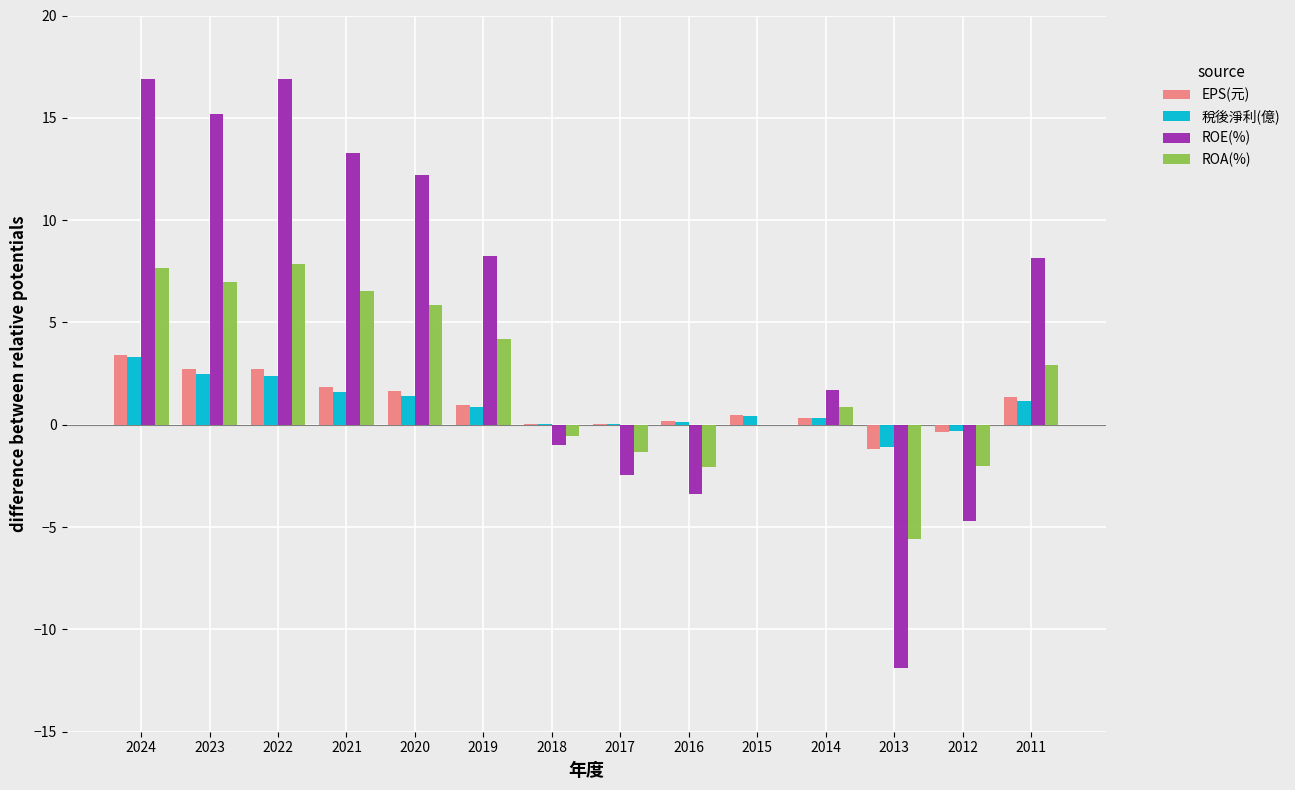

What is the spread (max minus min) of values at 2021?

11.7